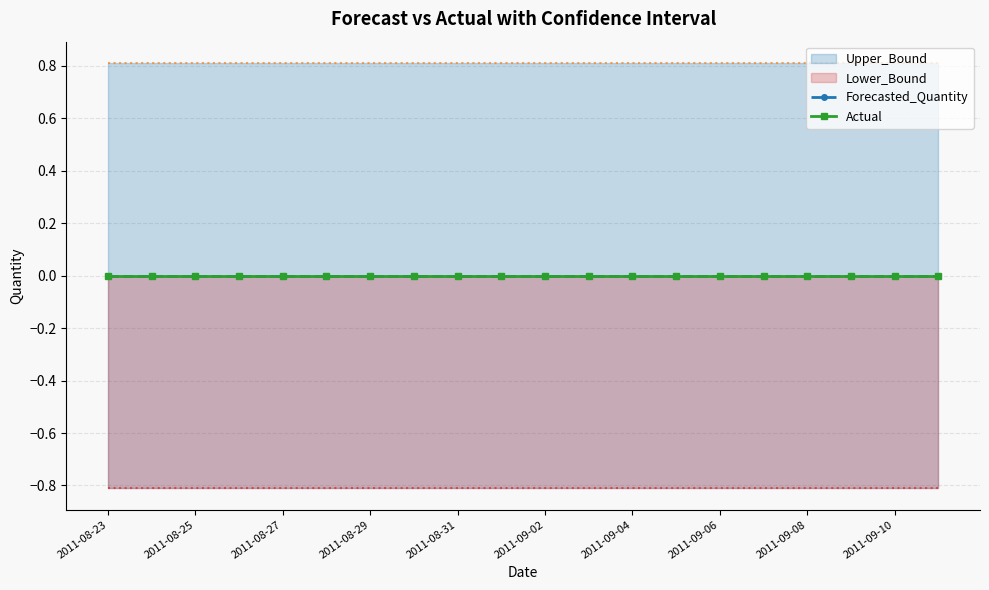

What position from the right is 2011-09-09?

3